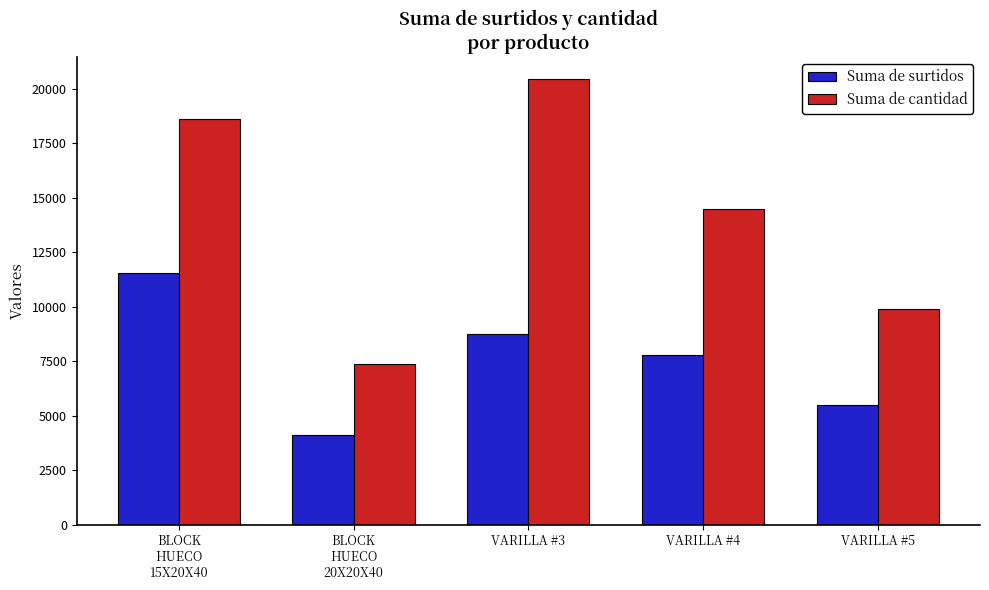

Where is Suma de cantidad nearest to the value 13907?

VARILLA #4